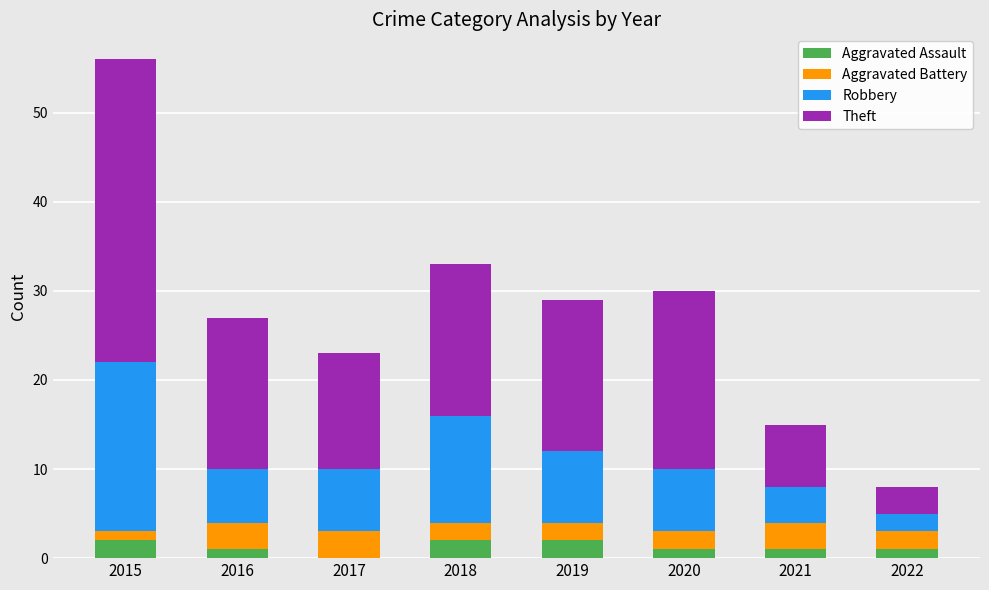

Are the bars grouped side by side (vs. stacked)?

No